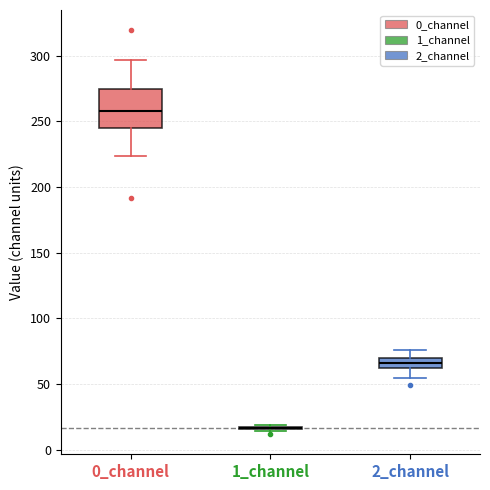

Reading left to right, transcribe this box plot: for each box, give where its median line is, the range the box spans, and where its two whiskers end, as read against the y-axis. The values are not printed on the chart, so give them approximately, as read against the axis.

0_channel: median 260, box 245 to 275, whiskers 225 to 295
1_channel: box collapsed to a line at 15, whiskers 15 to 20
2_channel: median 65, box 60 to 70, whiskers 55 to 75